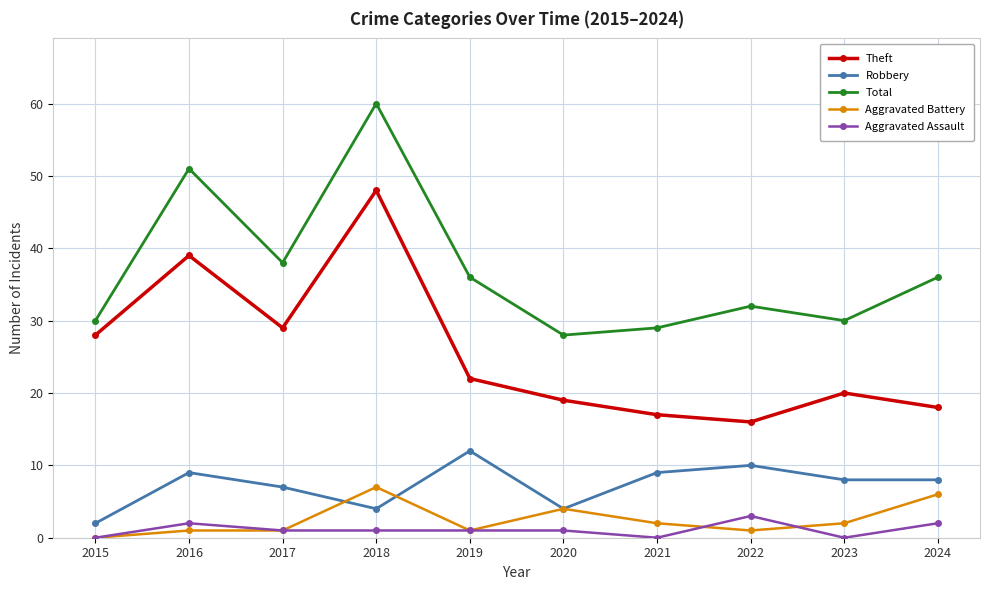

At which label does Total first exceed 36?

2016